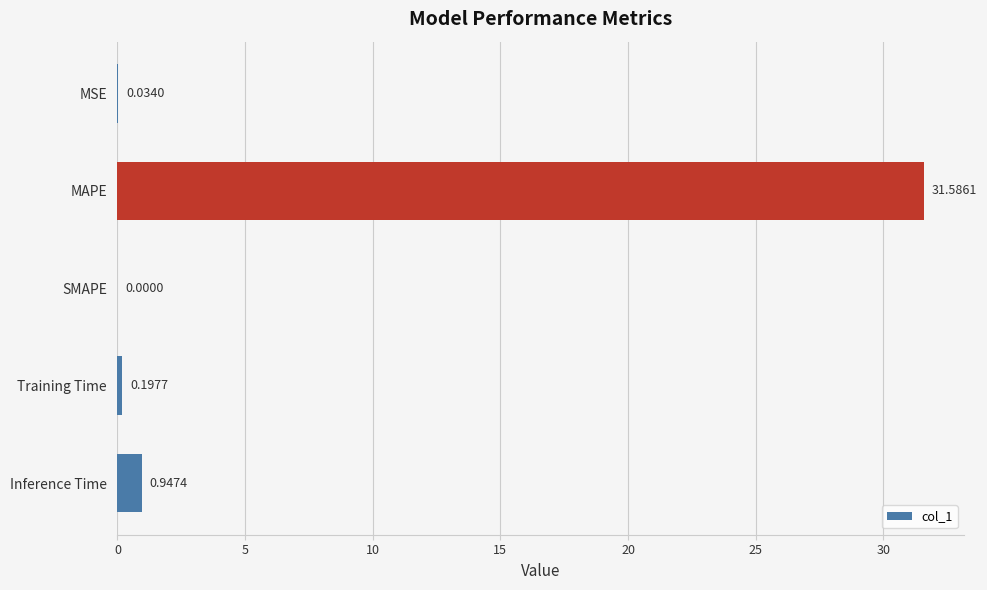

Where is the data nearest to the value 15?

Inference Time